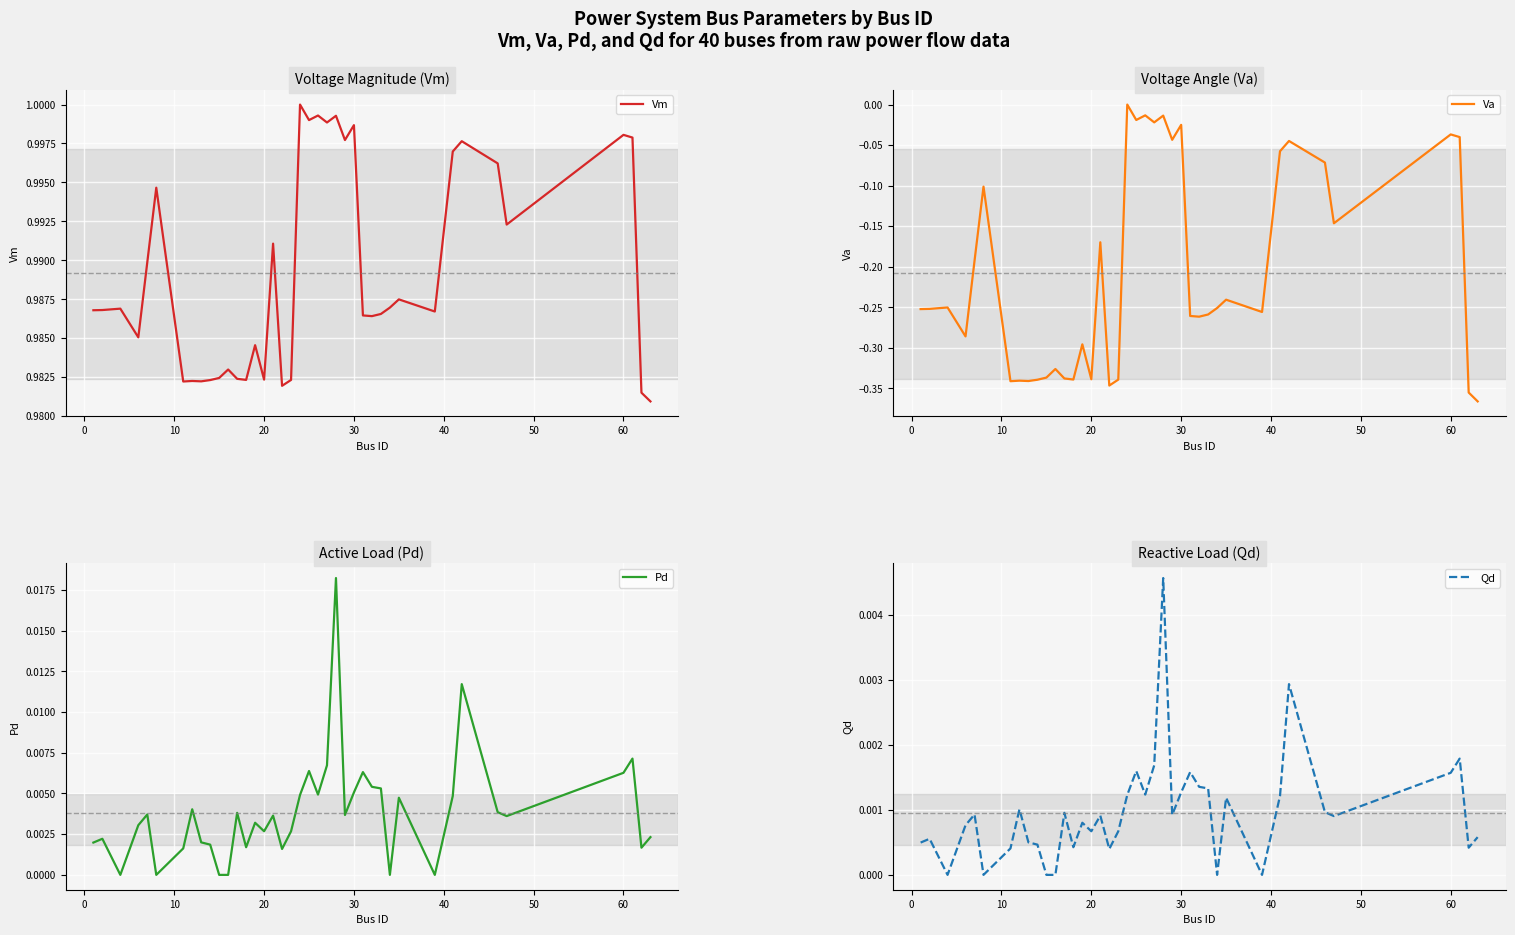

Count the number of data series in this chart.

4